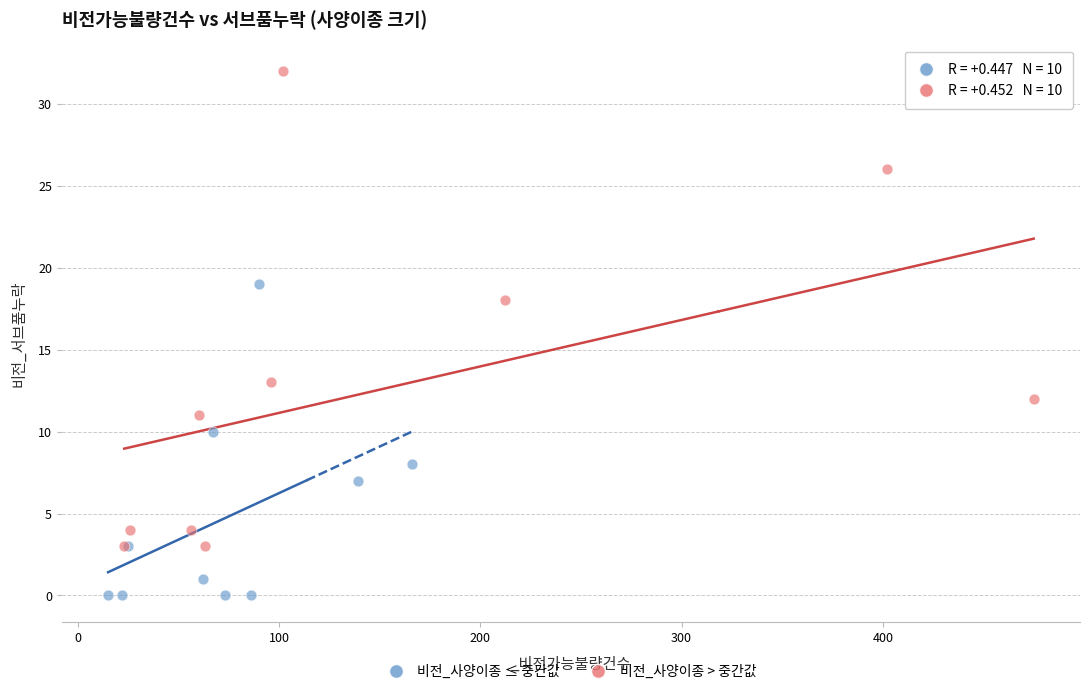

What are all the series names shown in the legend?

비전_사양이종 ≤ 중간값, 비전_사양이종 > 중간값